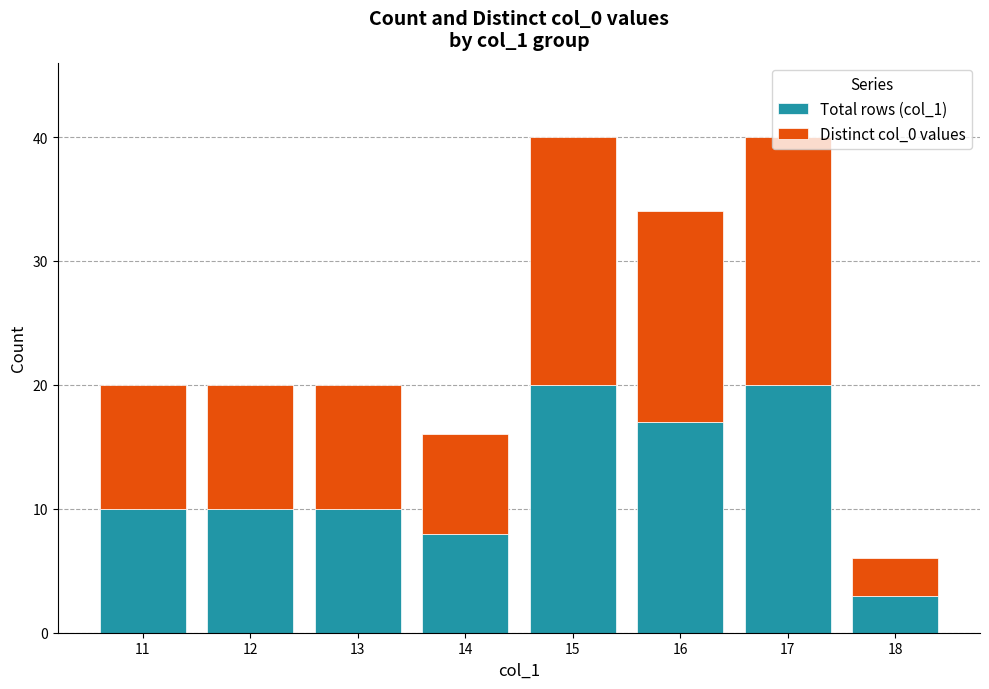

At which label does Total rows (col_1) reach its minimum?

18